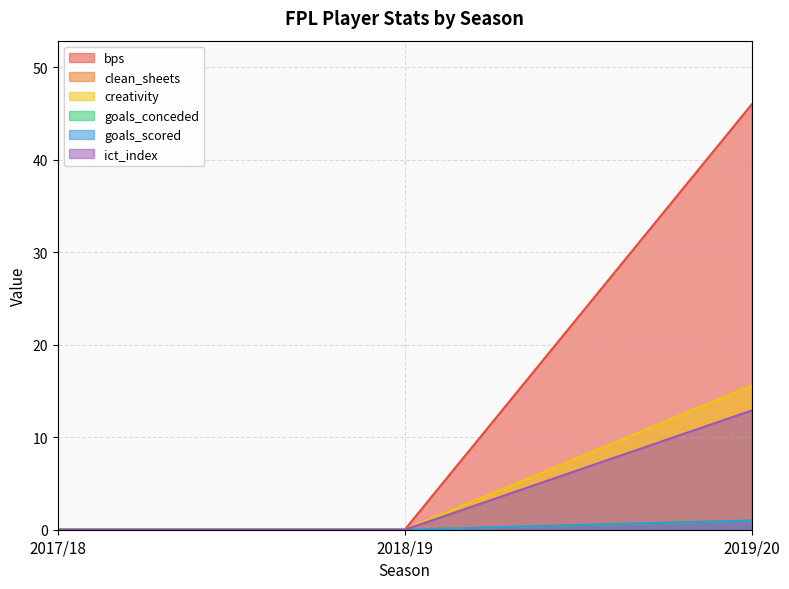

At which label is bps closest to 7?

2017/18